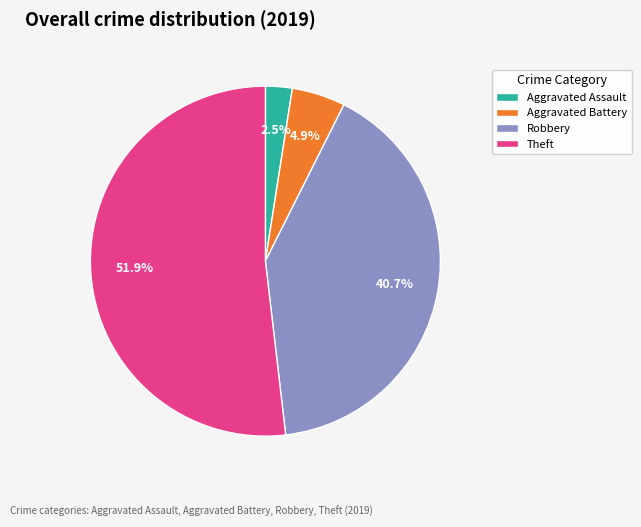

What portion of the pie excludes Robbery?

59.3%